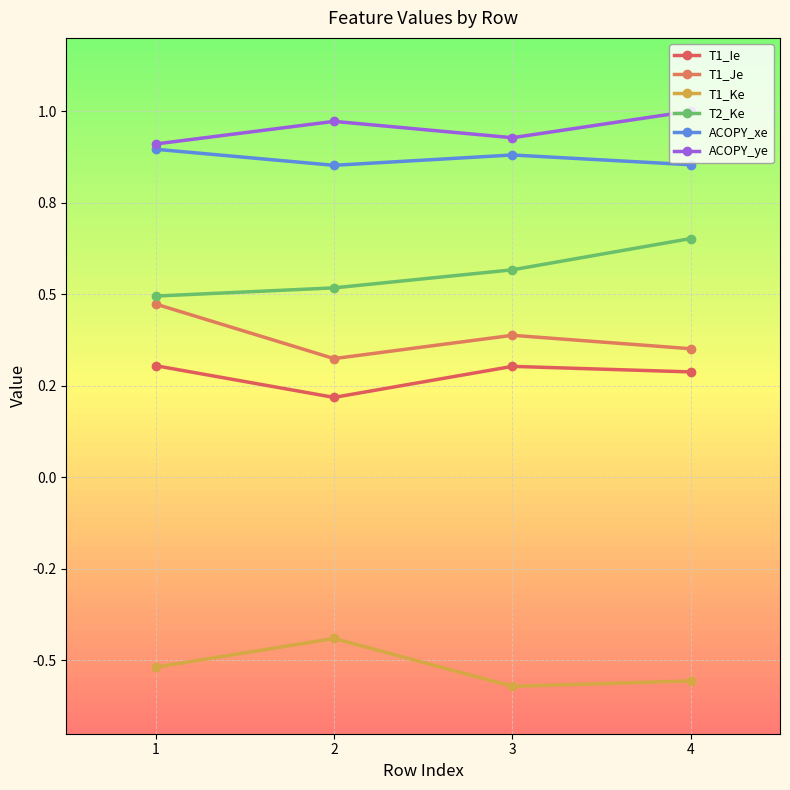

Reading left to right, list all the values displayed in this chart.

T1_Ie: 0.3	0.2	0.3	0.3
T1_Je: 0.5	0.3	0.4	0.4
T1_Ke: -0.5	-0.4	-0.6	-0.6
T2_Ke: 0.5	0.5	0.6	0.7
ACOPY_xe: 0.9	0.9	0.9	0.9
ACOPY_ye: 0.9	1.0	0.9	1.0